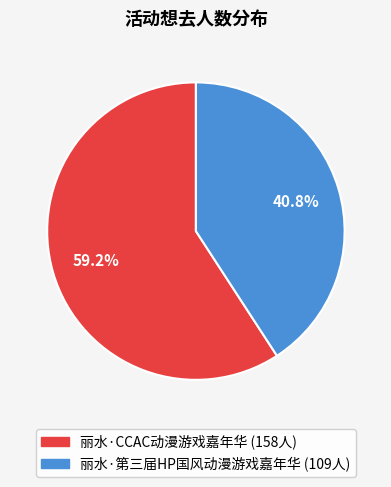

To the nearest percent, what portion does 丽水·CCAC动漫游戏嘉年华 represent?

59%